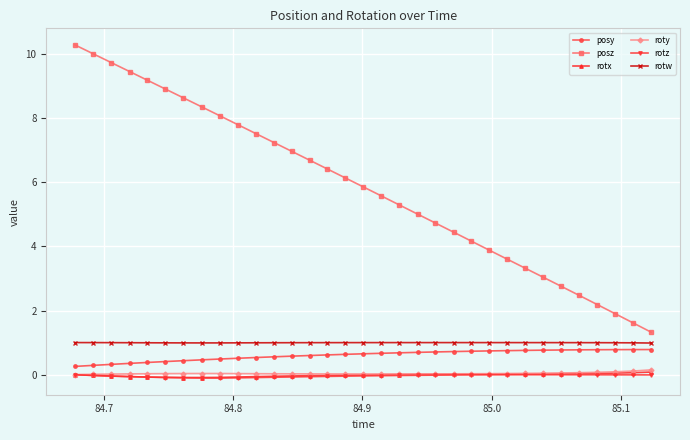

True or false: posy and rotx cross at least once.

False